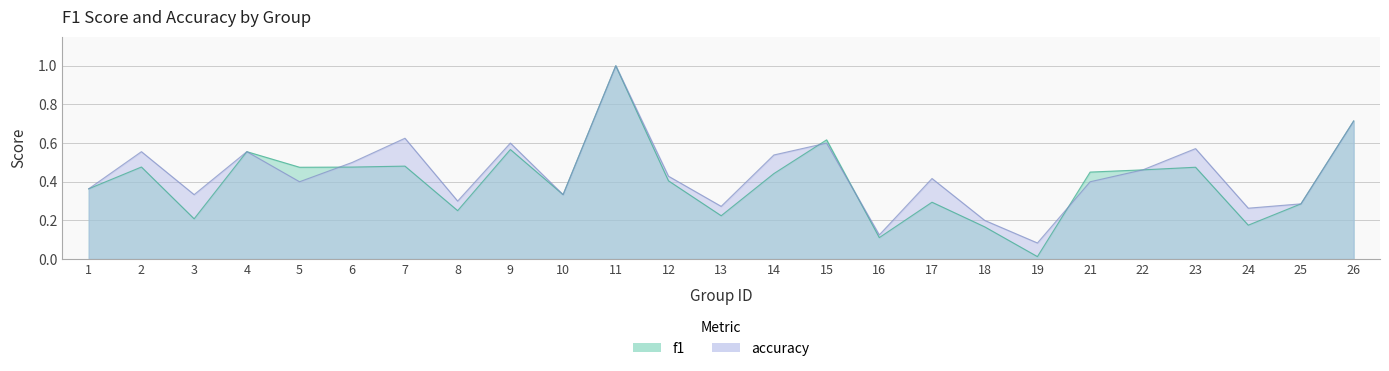

Reading left to right, transcribe all the data shown in this chart.

f1: 0.4	0.5	0.2	0.6	0.5	0.5	0.5	0.3	0.6	0.3	1.0	0.4	0.2	0.4	0.6	0.1	0.3	0.2	0.0	0.5	0.5	0.5	0.2	0.3	0.7
accuracy: 0.4	0.6	0.3	0.6	0.4	0.5	0.6	0.3	0.6	0.3	1.0	0.4	0.3	0.5	0.6	0.1	0.4	0.2	0.1	0.4	0.5	0.6	0.3	0.3	0.7